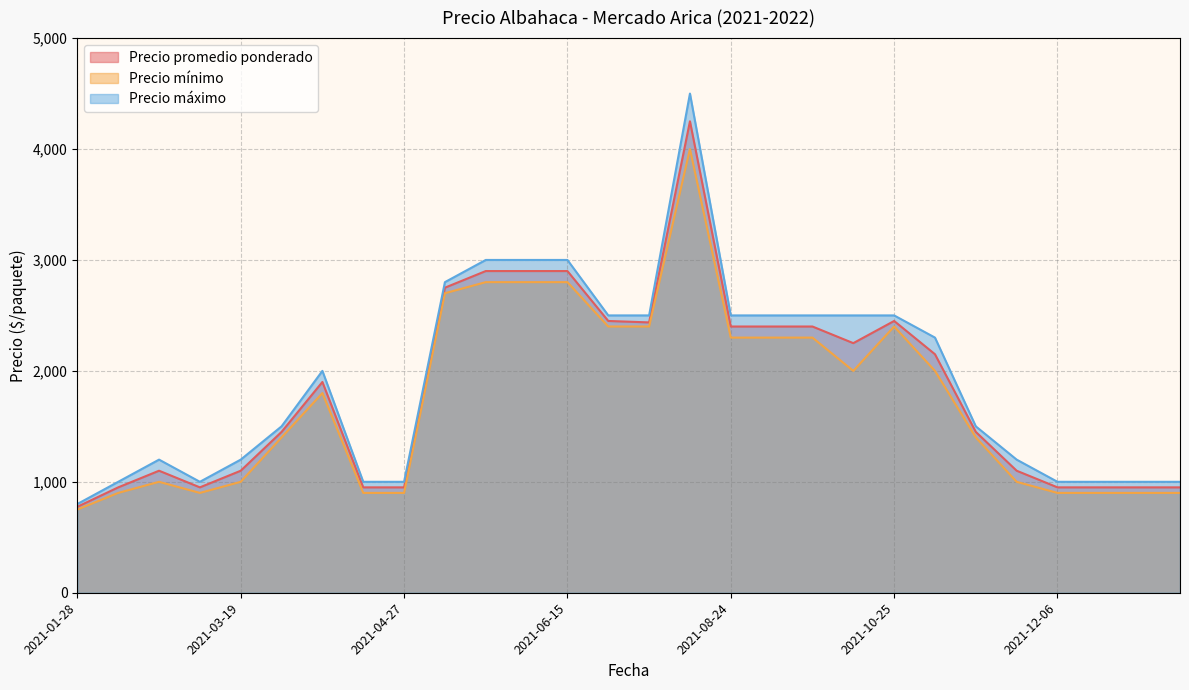

True or false: Precio promedio ponderado has a value of 1450 at 2021-03-25.

True